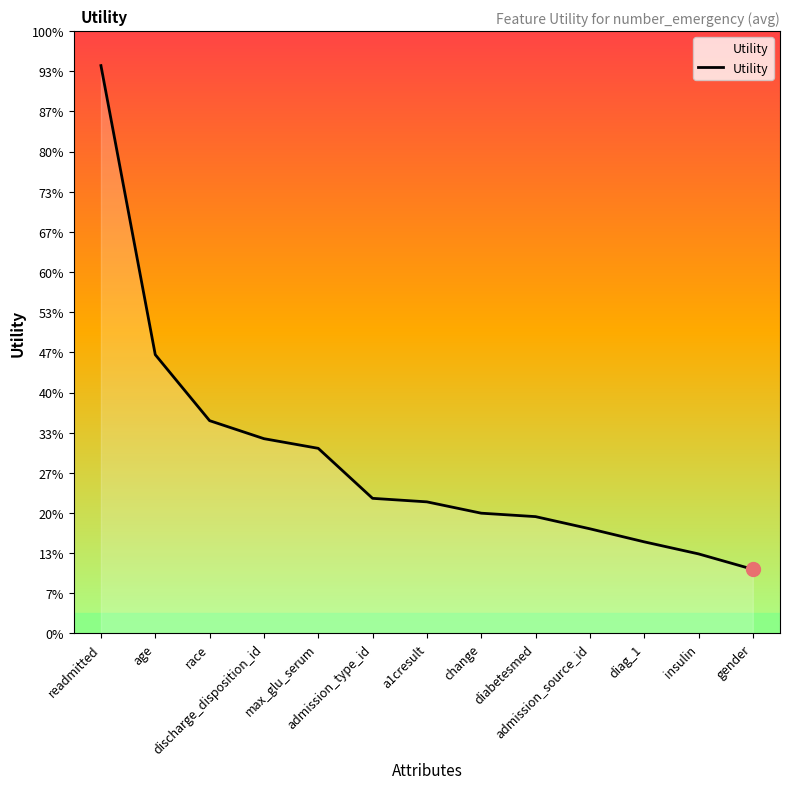

Does the chart display data point markers on the line(s)?

No